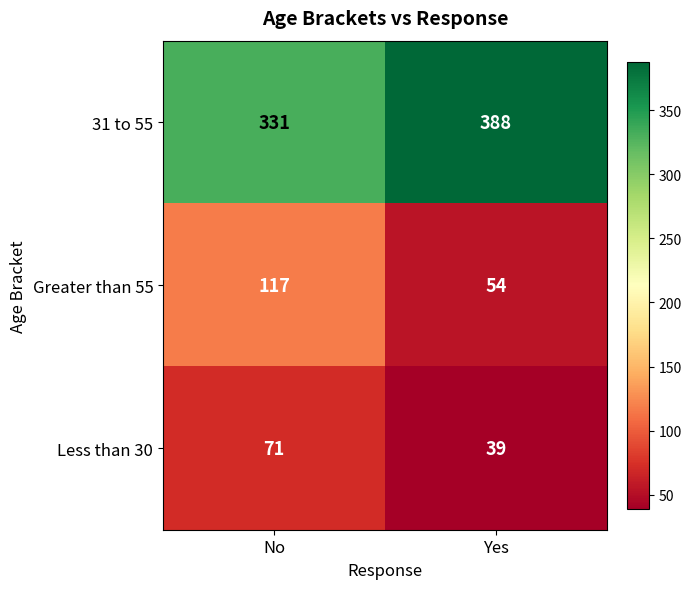

Count the number of data series in this chart.

3